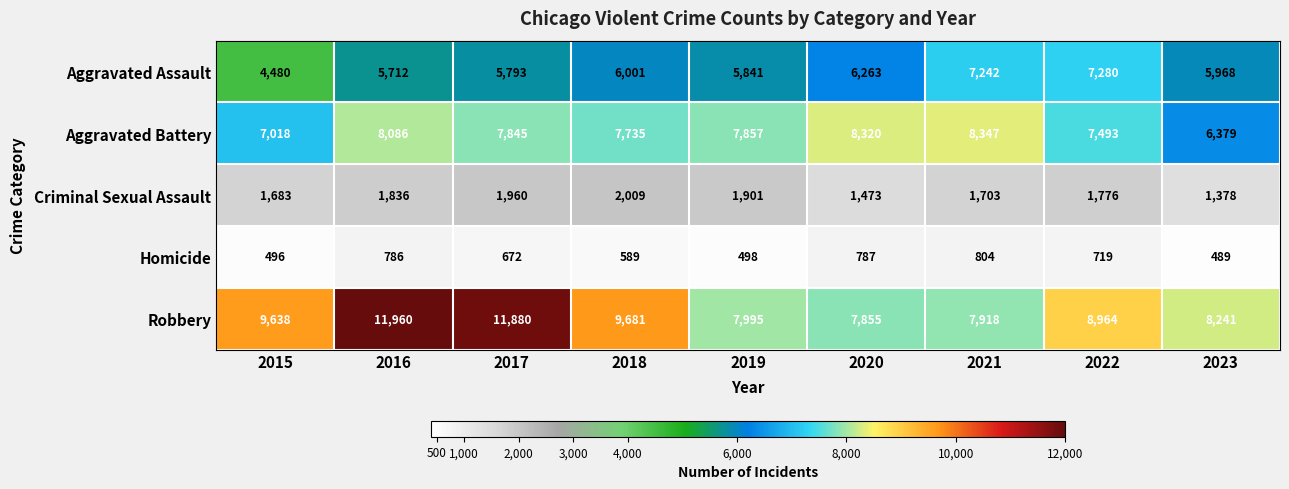

Rank the series by their maximum value, from highest to lowest.

Robbery, Aggravated Battery, Aggravated Assault, Criminal Sexual Assault, Homicide